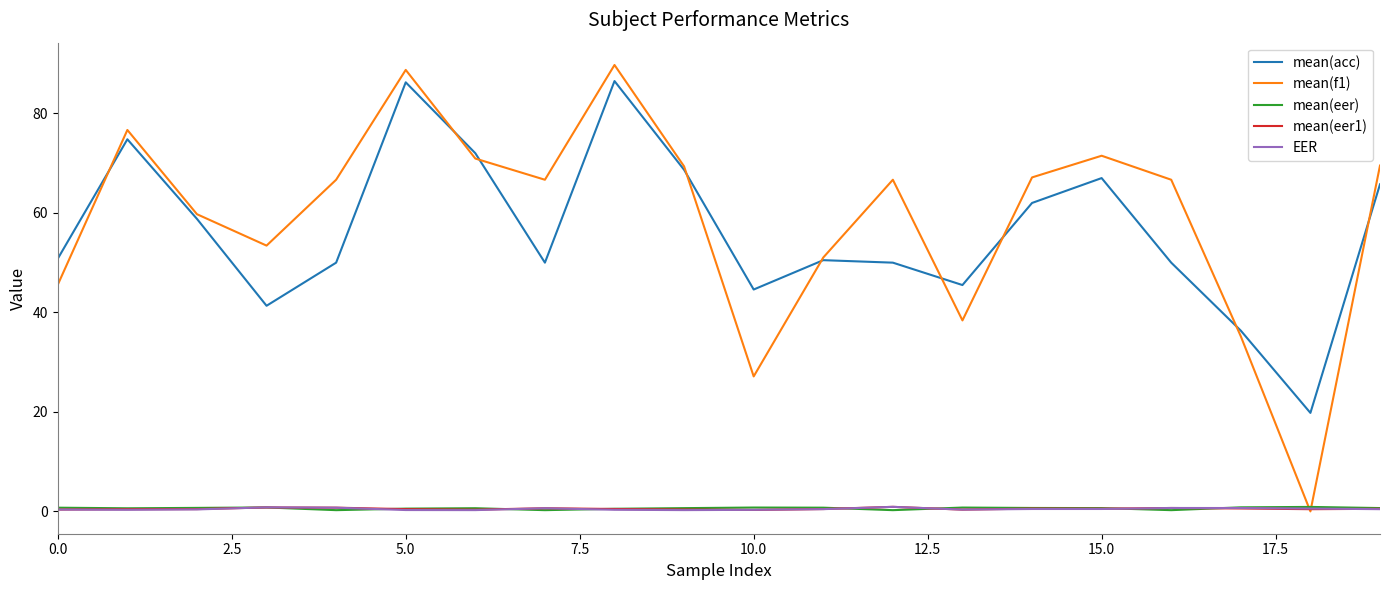

True or false: mean(acc) and mean(eer1) cross at least once.

False